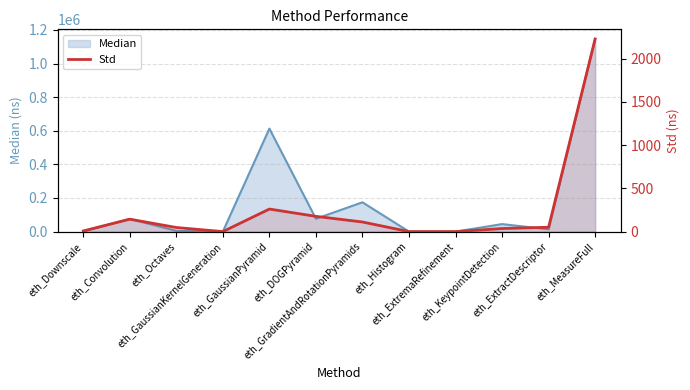

What is the label of the 6th point from the right?

eth_GradientAndRotationPyramids